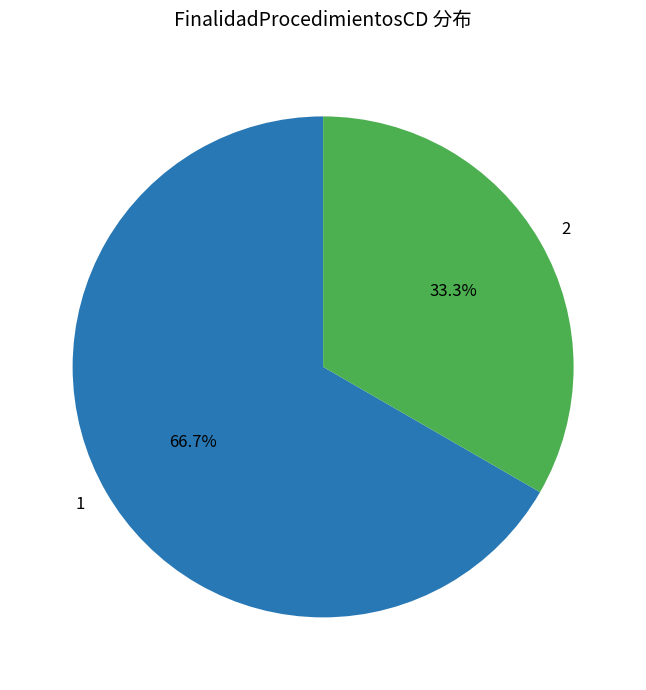

What is the ratio of the value at 1 to the value at 2?

2.0